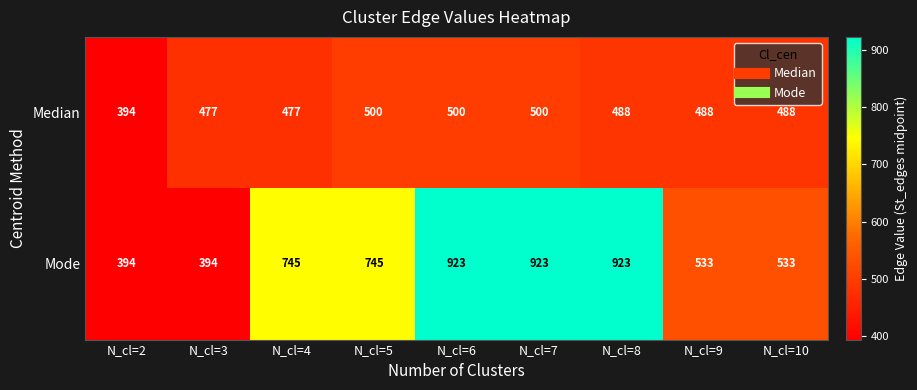

What is the sum of the Median values at N_cl=4 and N_cl=2?

871